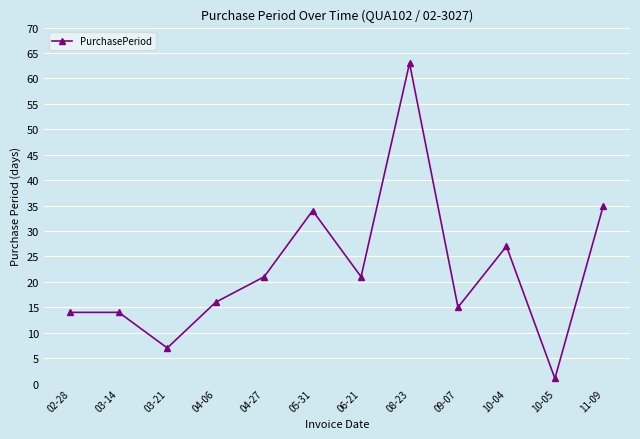

How many lines are shown in the chart?

1